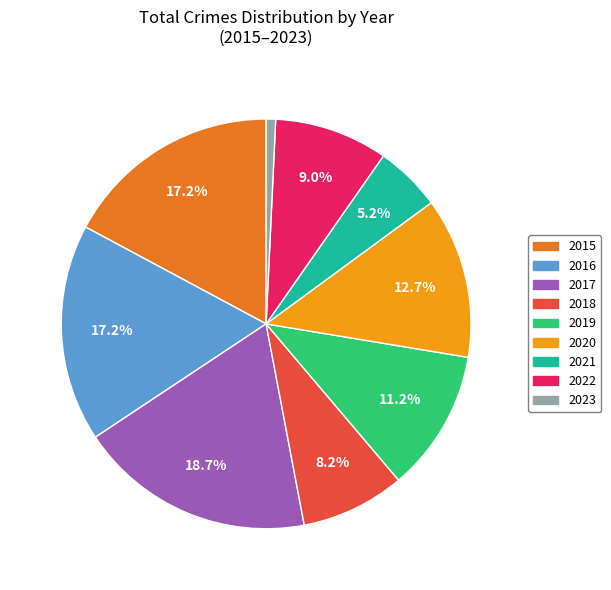

What percentage is NOT represented by 2019?

88.8%